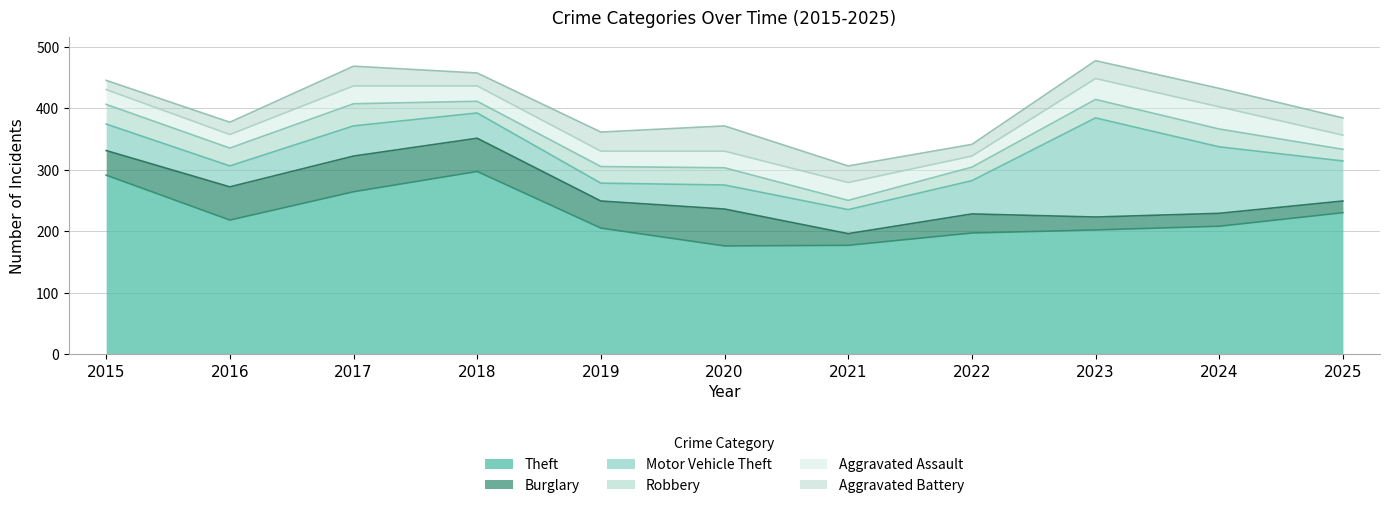

How many times do Aggravated Assault and Aggravated Battery cross each other?

7